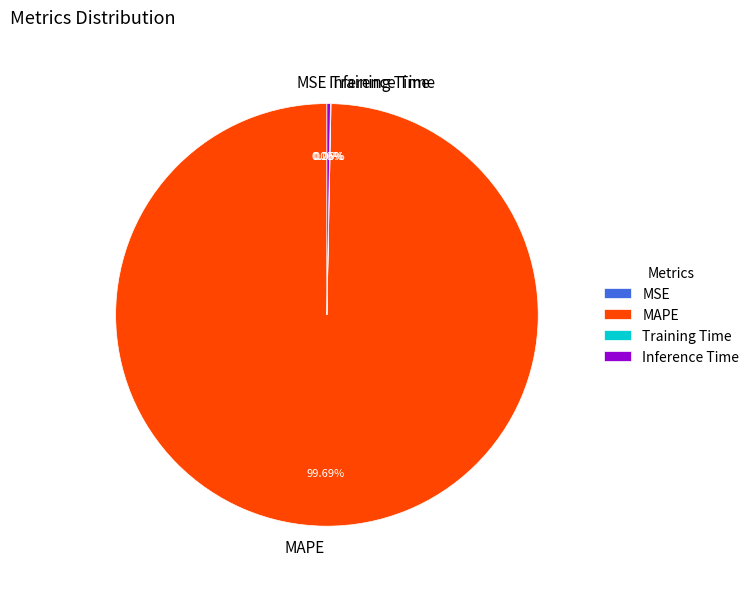

True or false: Inference Time accounts for 0% of the total.

True